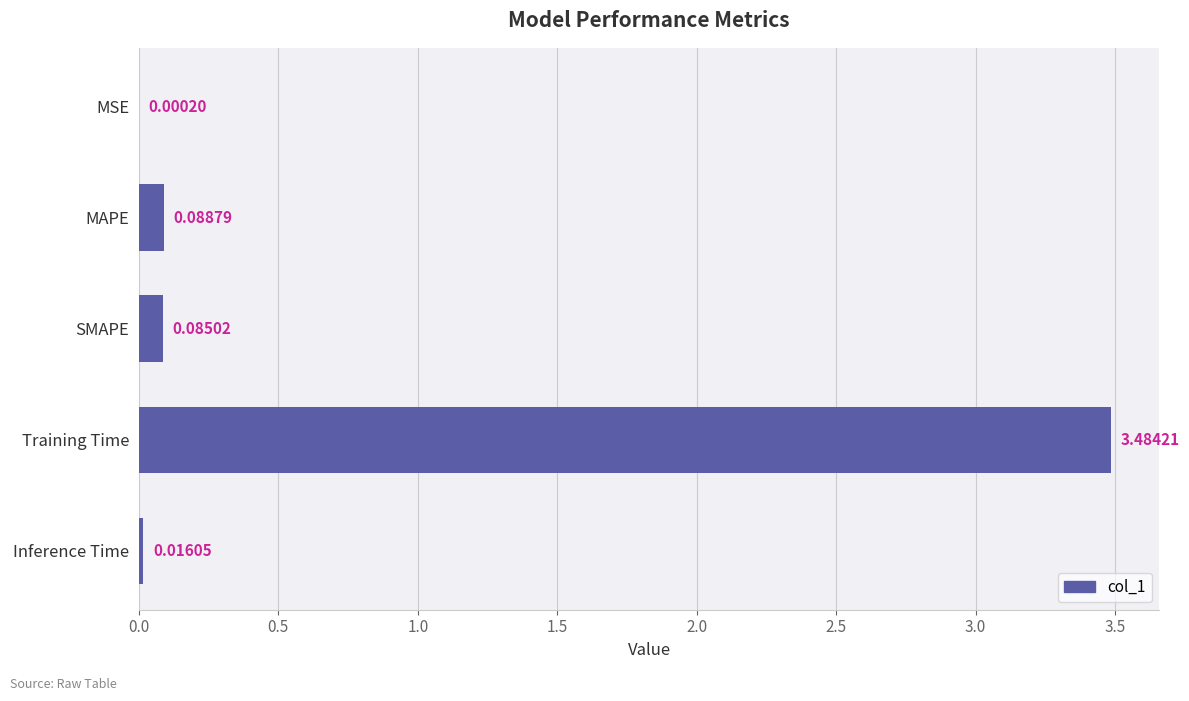

What is the average value?

0.7